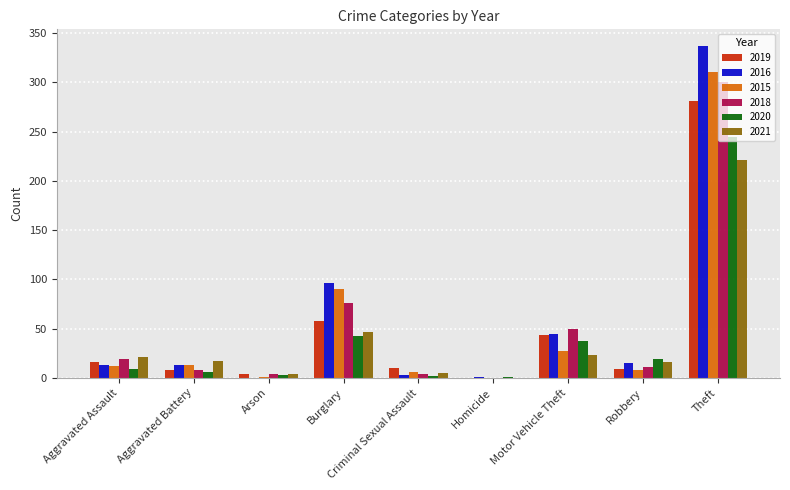

At which category is the sum across all series the highest?

Theft